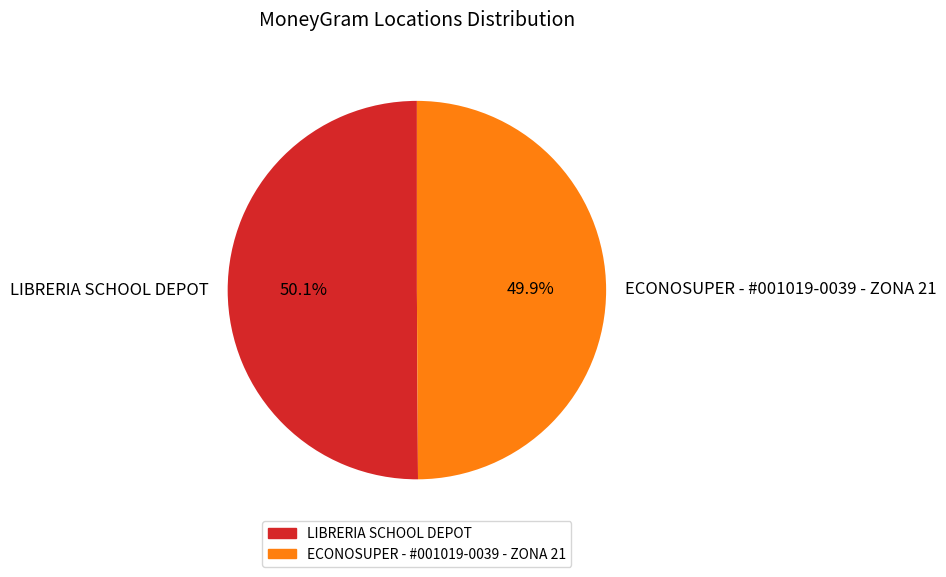

The LIBRERIA SCHOOL DEPOT slice represents 38% of the pie. True or false?

False